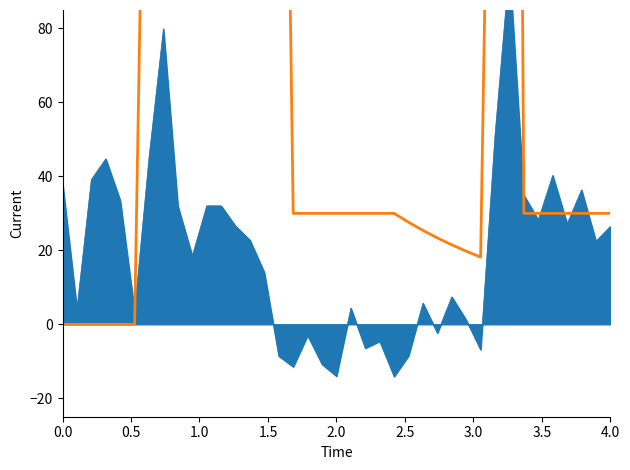

What is the sum of all values?

757.8